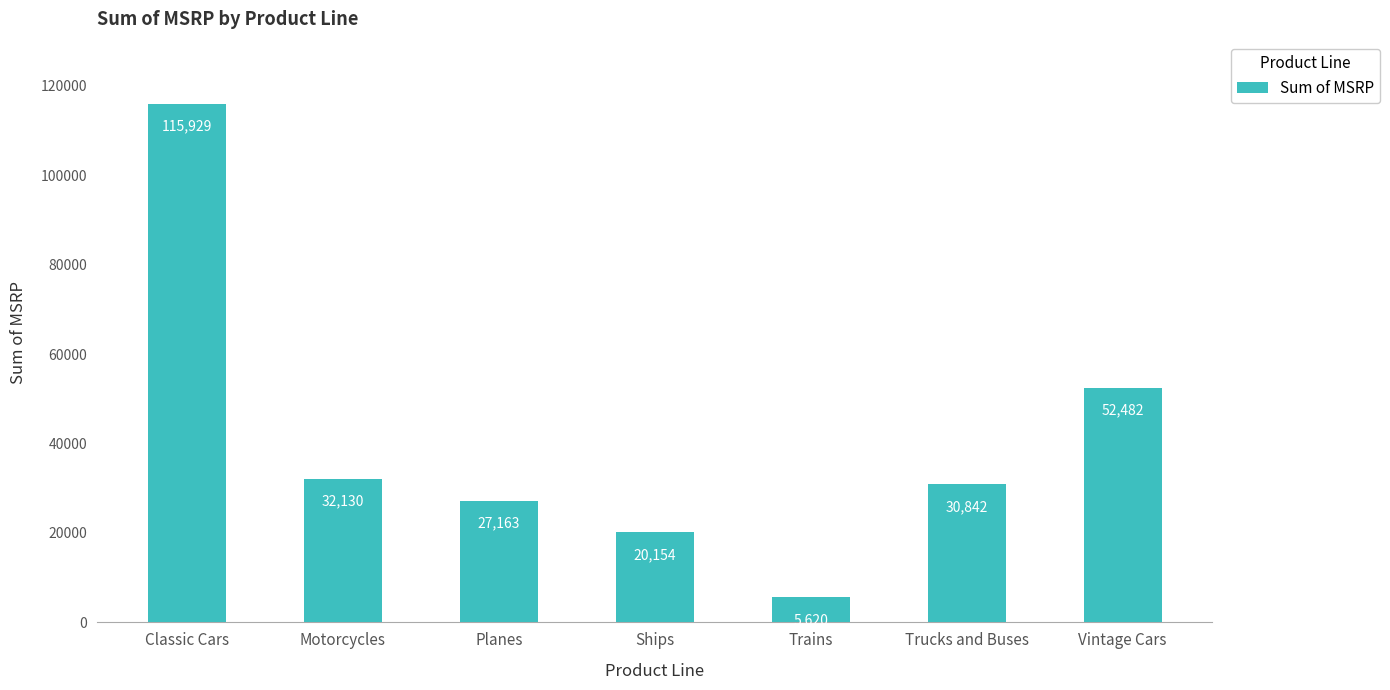

At which label does the data first exceed 30842?

Classic Cars